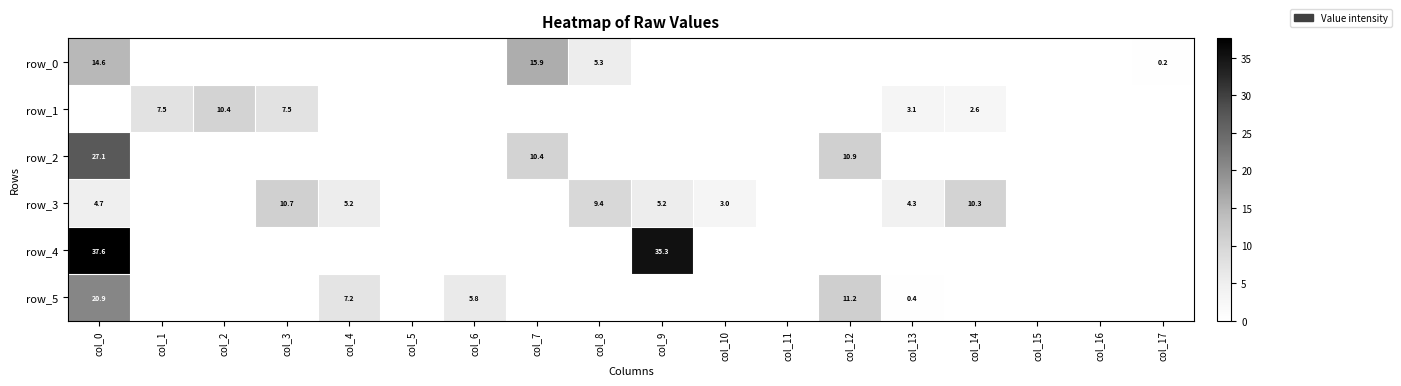

Rank the series at col_16 from lowest to highest value.

row_0, row_1, row_2, row_3, row_4, row_5